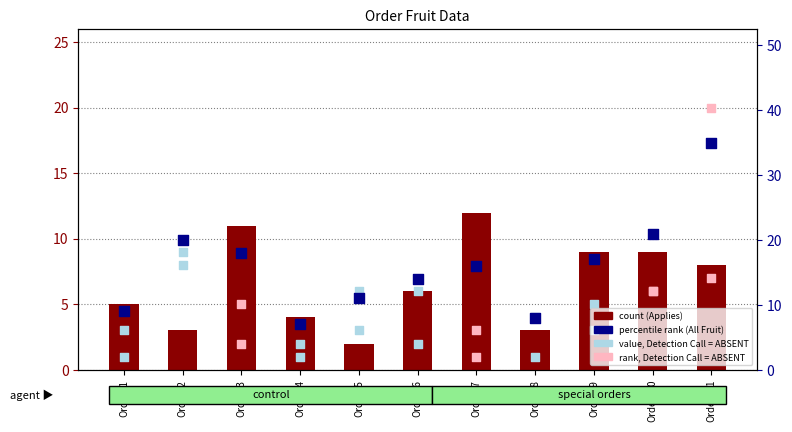

At how many categories does at least one series exceed 9?

8